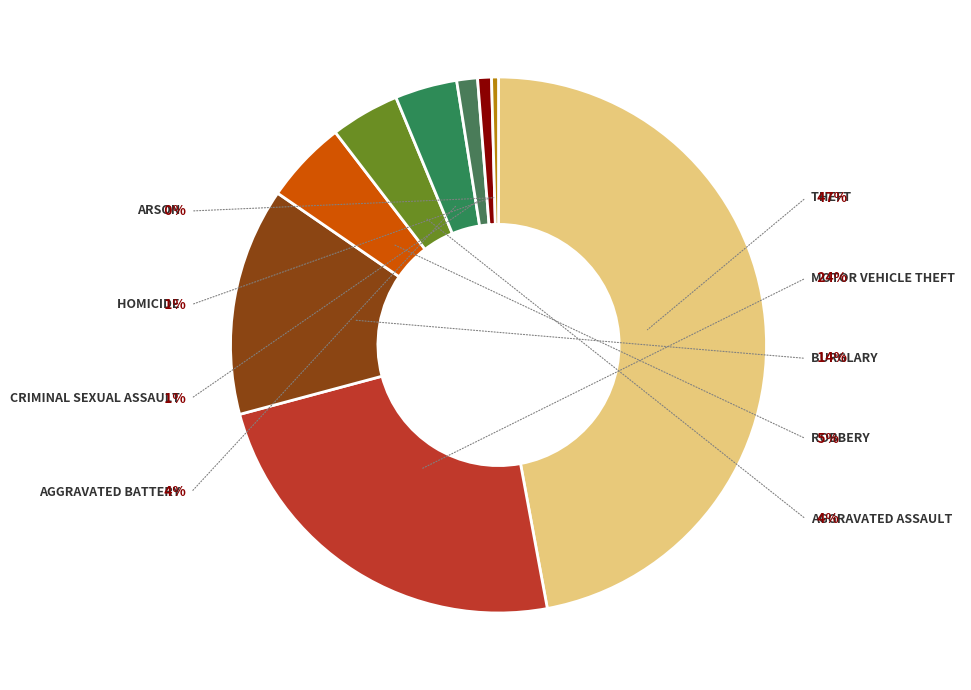

How many segments does this pie chart have?

9